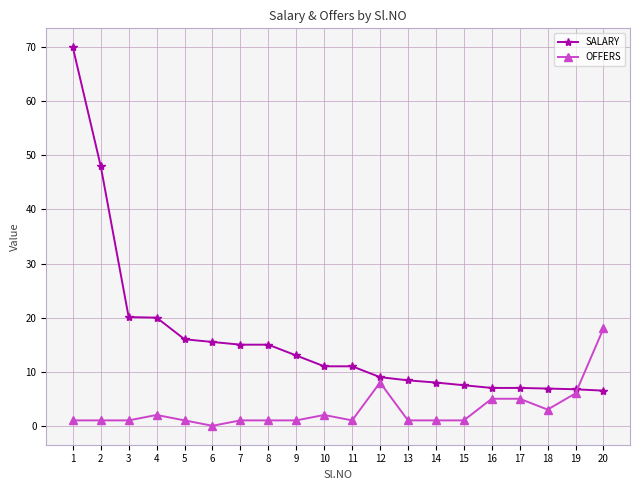

Rank the series at 8 from highest to lowest value.

SALARY, OFFERS